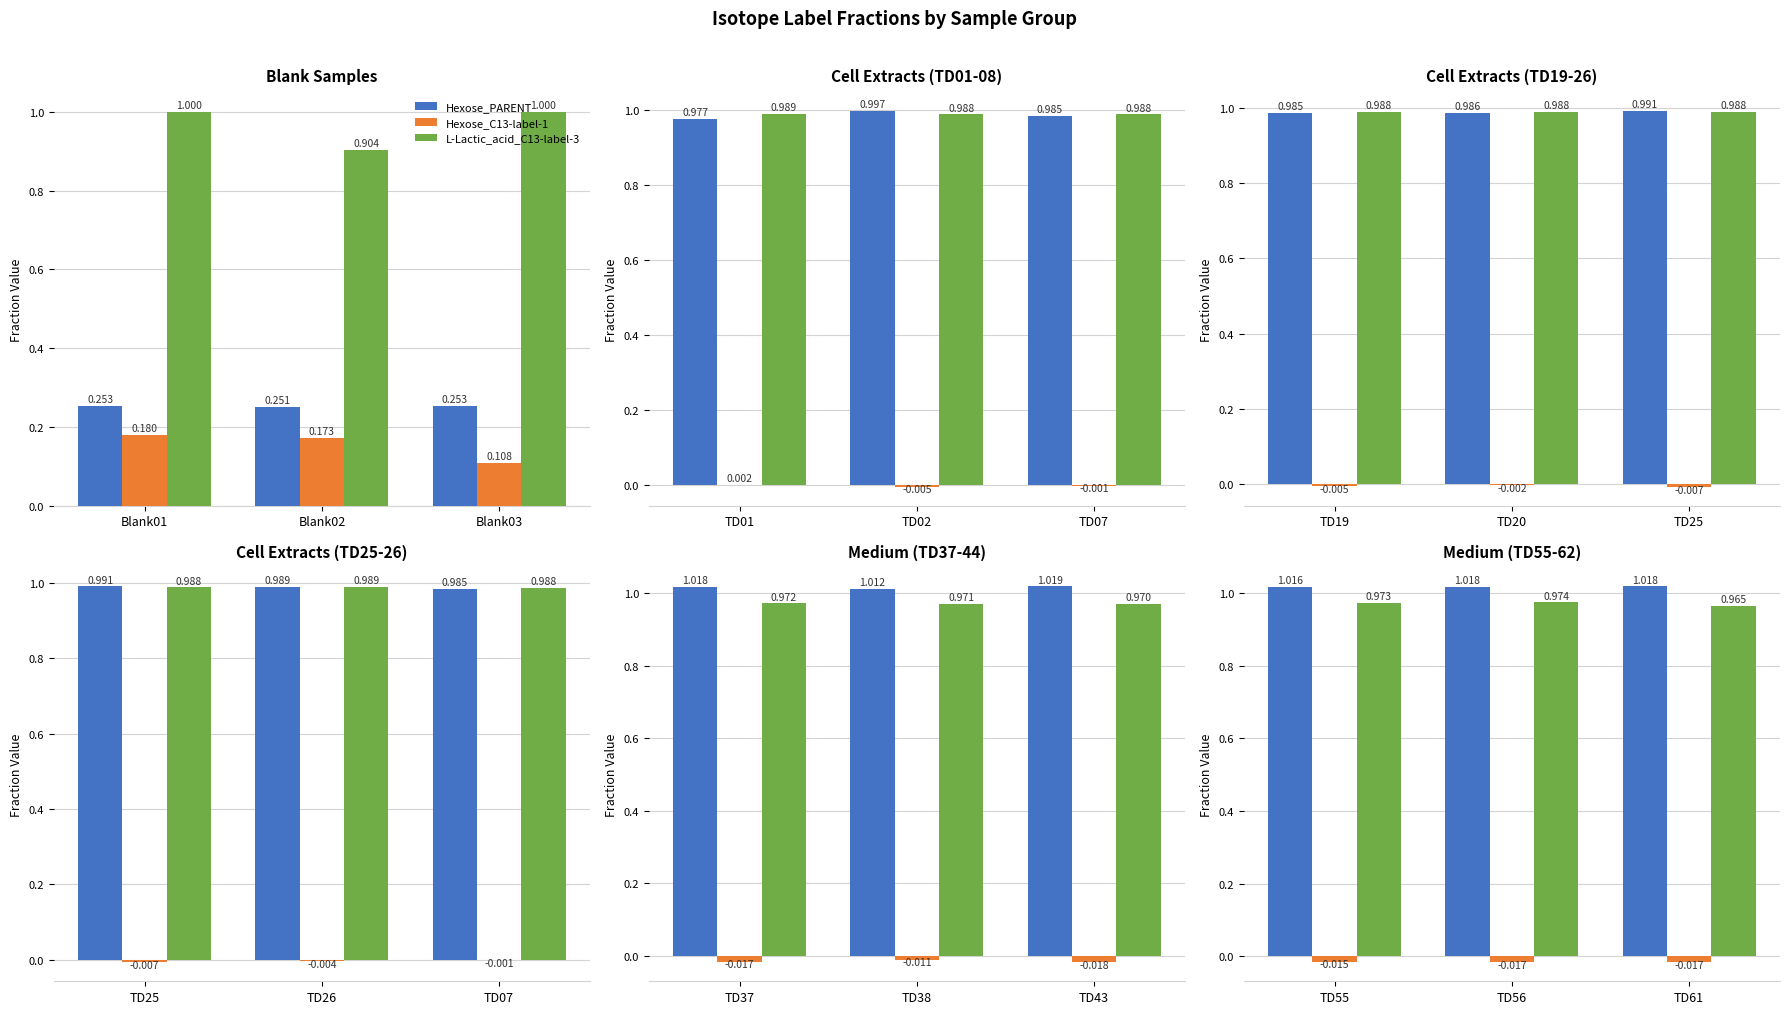

Is it true that Hexose_PARENT equals 0.6 at TD55?

False